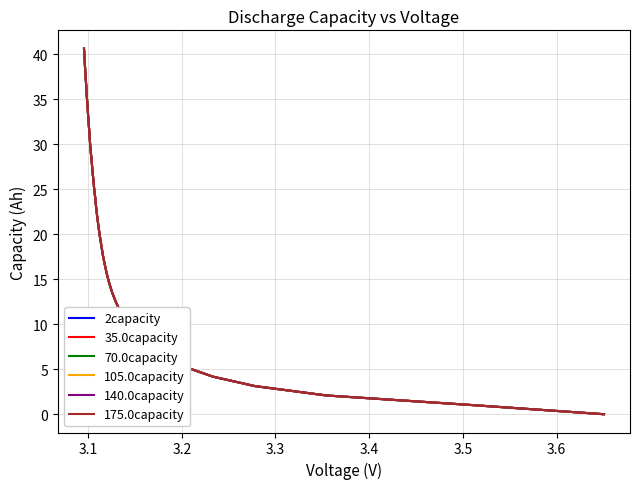

What is the average value of the 35.0capacity series?

20.3